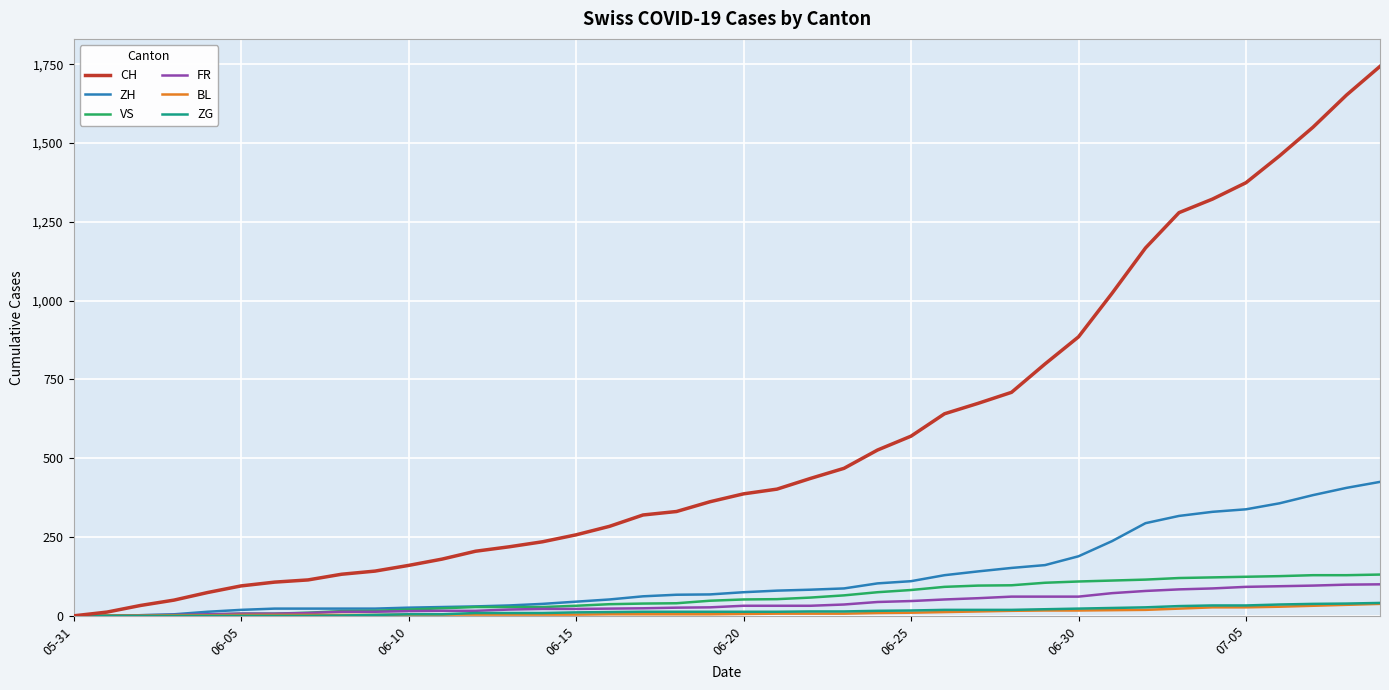

What is the greatest value displayed?

1743